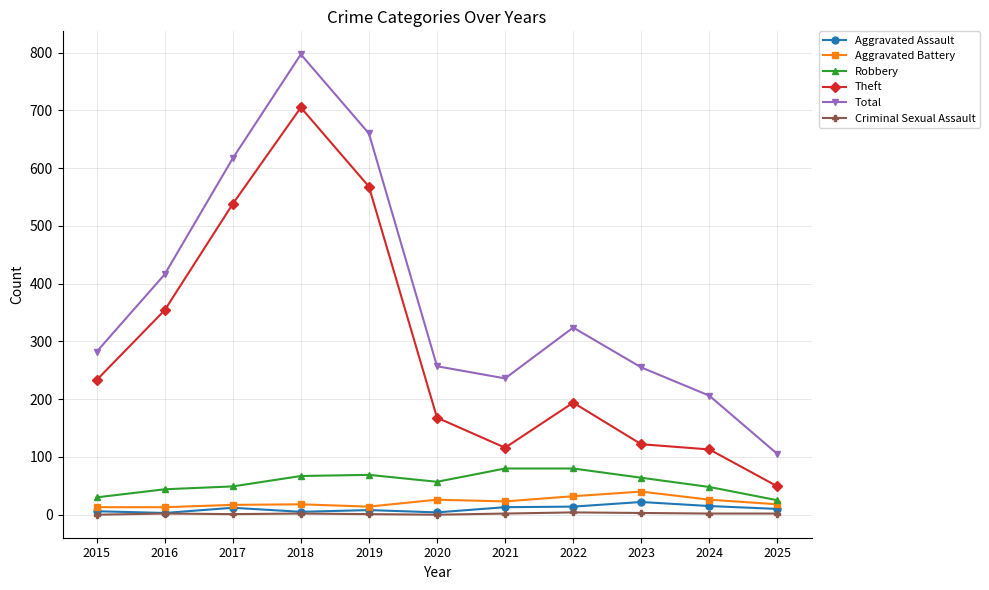

True or false: Aggravated Battery and Theft cross at least once.

False